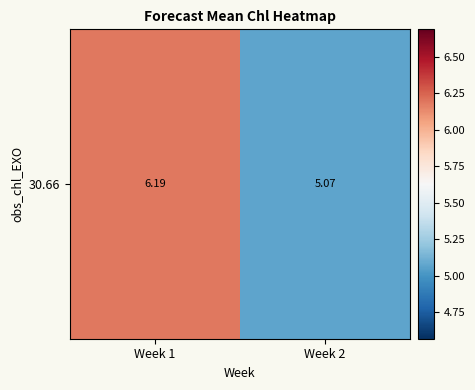

What is the average value?

5.6